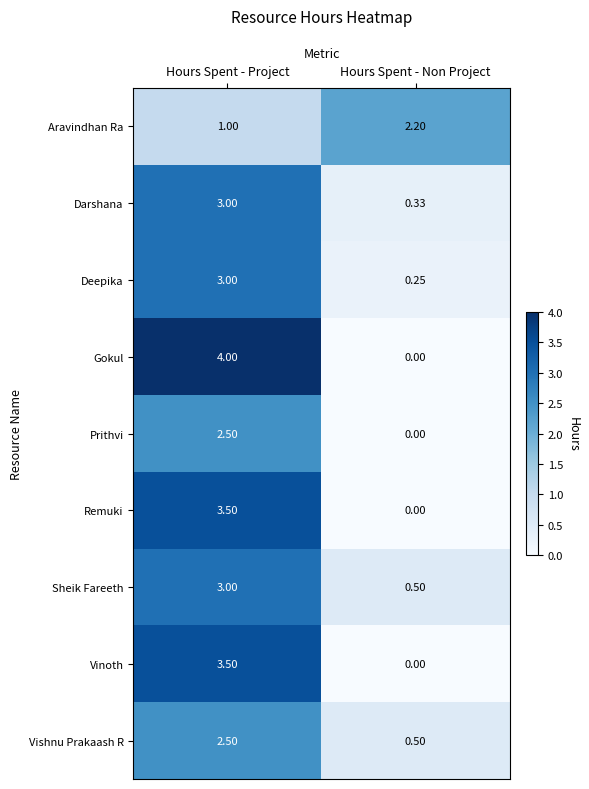

Which series changed the most between Hours Spent - Project and Hours Spent - Non Project?

Gokul